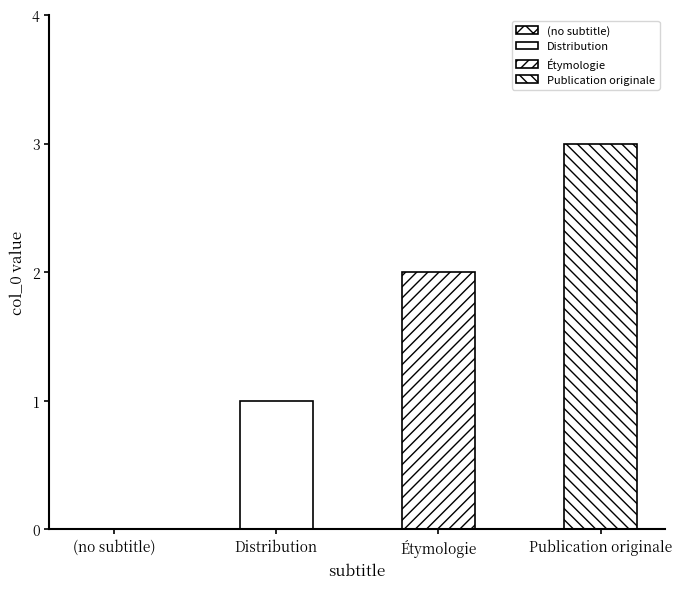

Reading left to right, what are all the values shown in this chart?

0	1	2	3